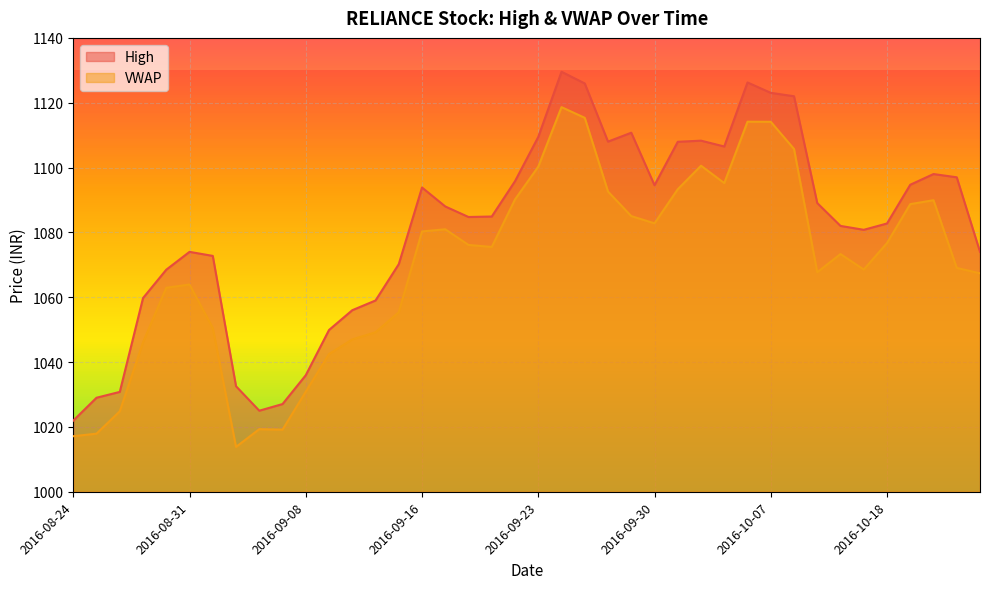

How many interior local peaks does the High series have?

7